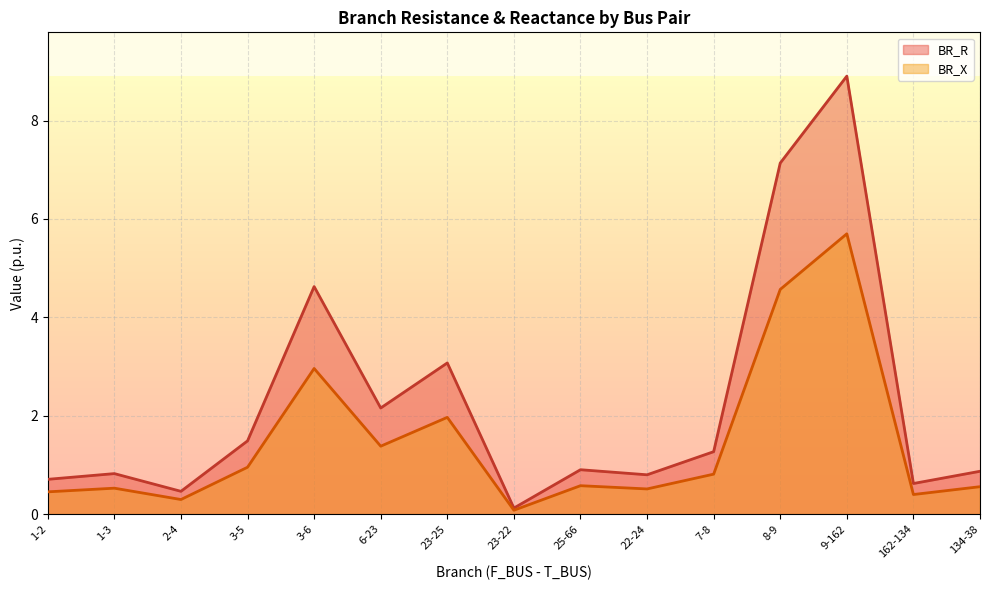

What is the difference between the maximum and second lowest values in the BR_X series?

5.4